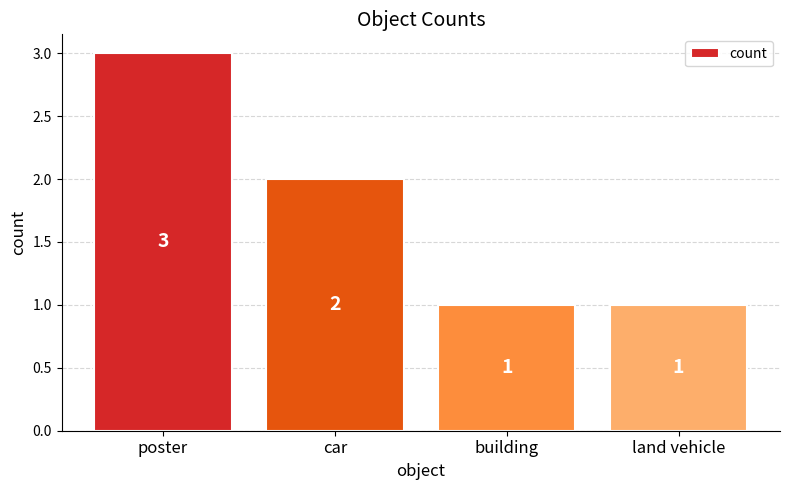

At which label is the value closest to 2?

car